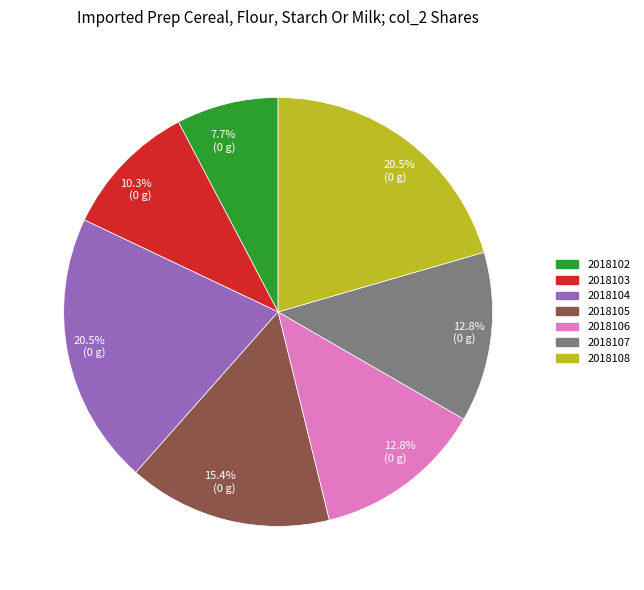

To the nearest percent, what is the difference between the largest and smallest slice percentages?

13%